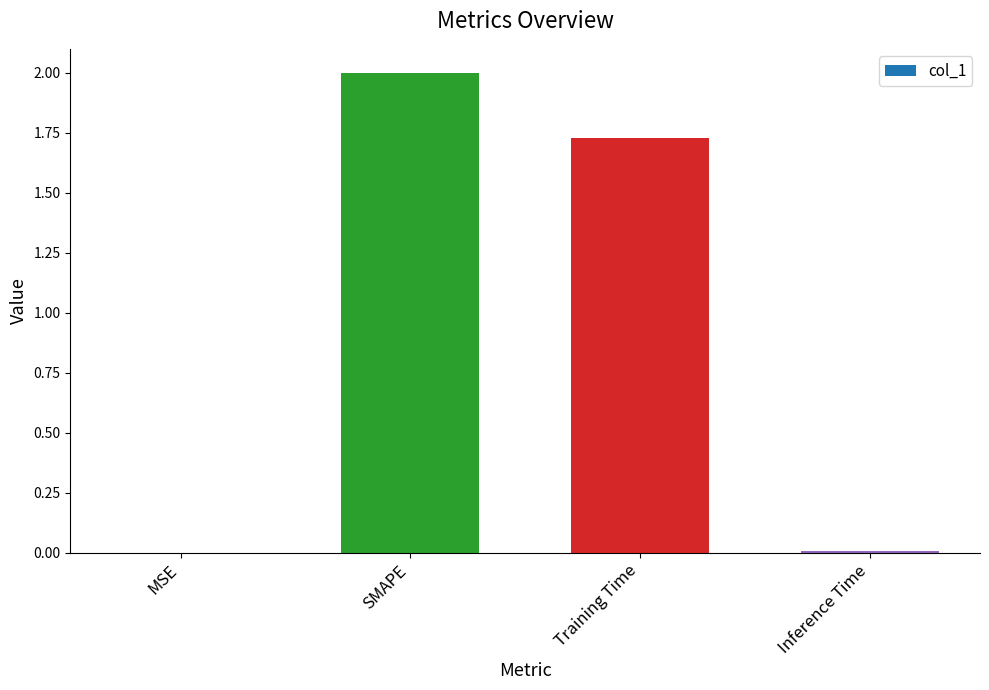

At which category does the chart reach its peak across all series?

SMAPE